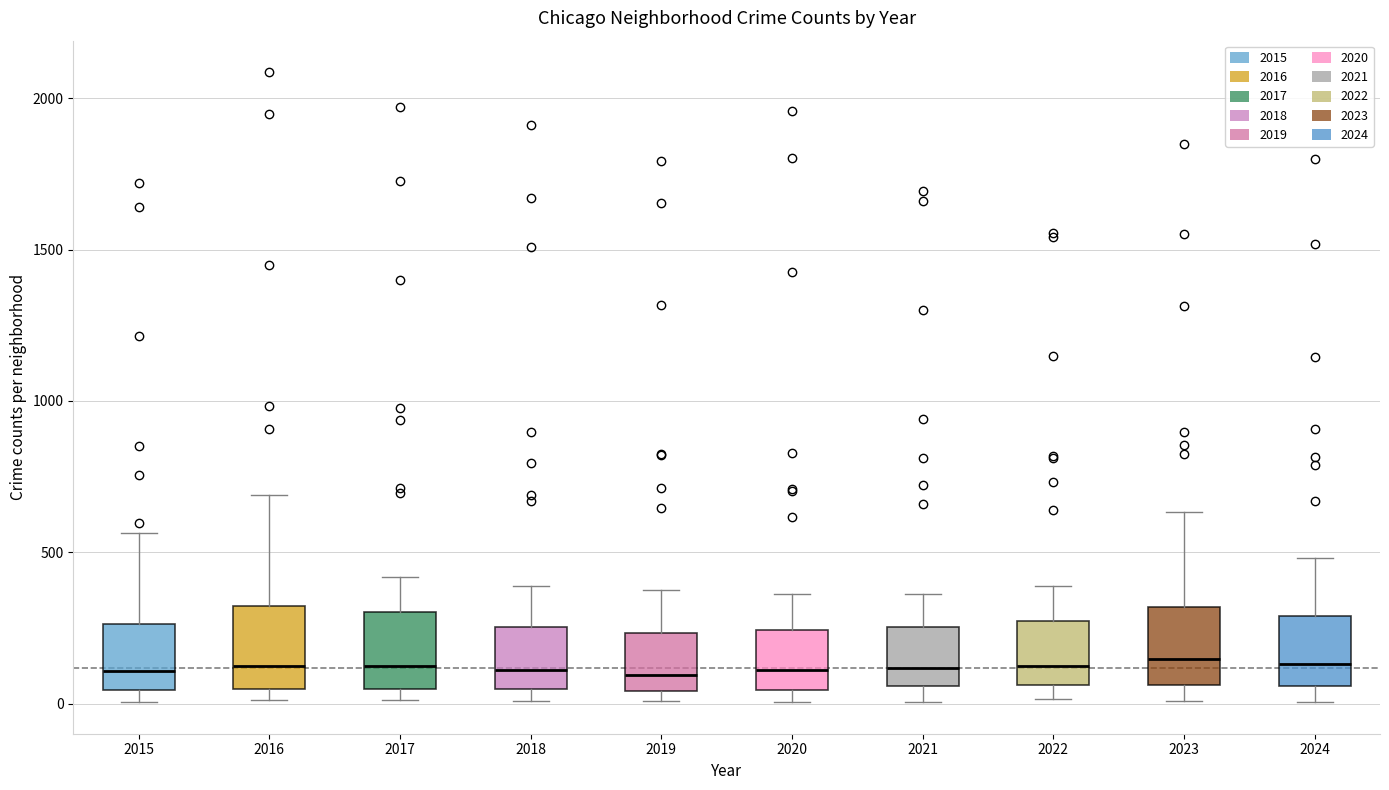

Where does the median line of the box at x = 2019 sit on the y-axis? The values are not printed on the chart, so give them approximately, as read against the axis.

100